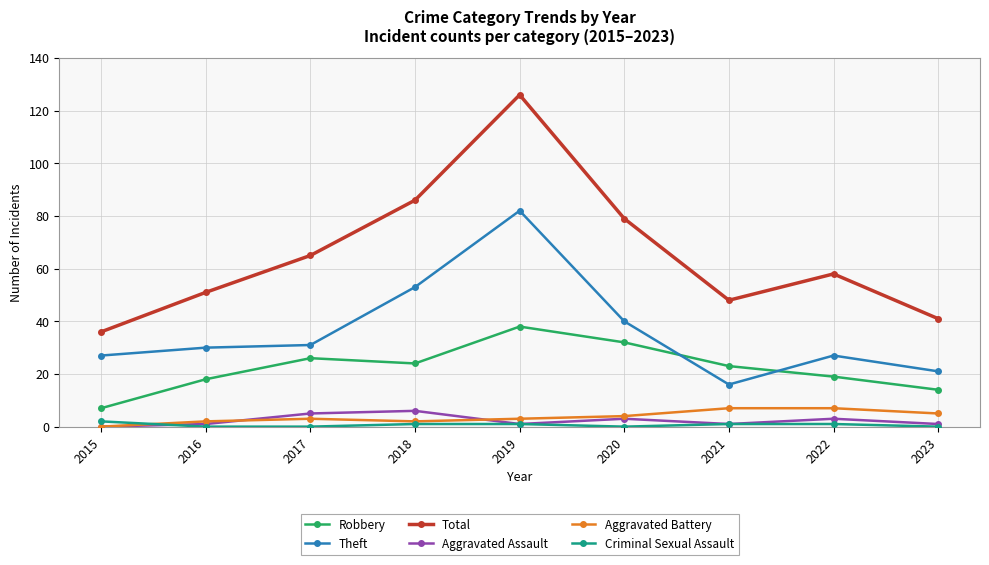

True or false: Criminal Sexual Assault and Theft cross at least once.

False